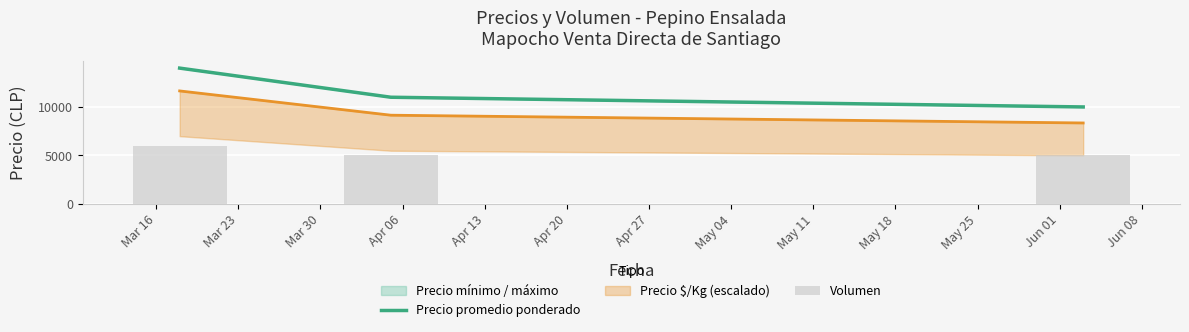

What is the lowest value of the Precio promedio ponderado series?

10000